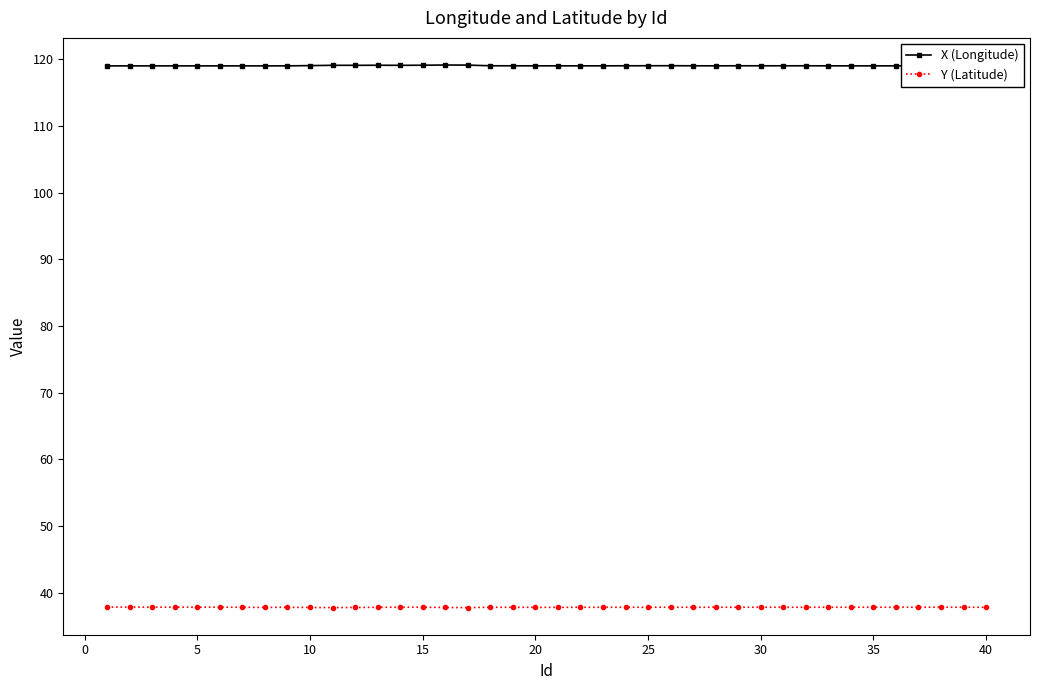

What is the smallest value displayed?

37.8